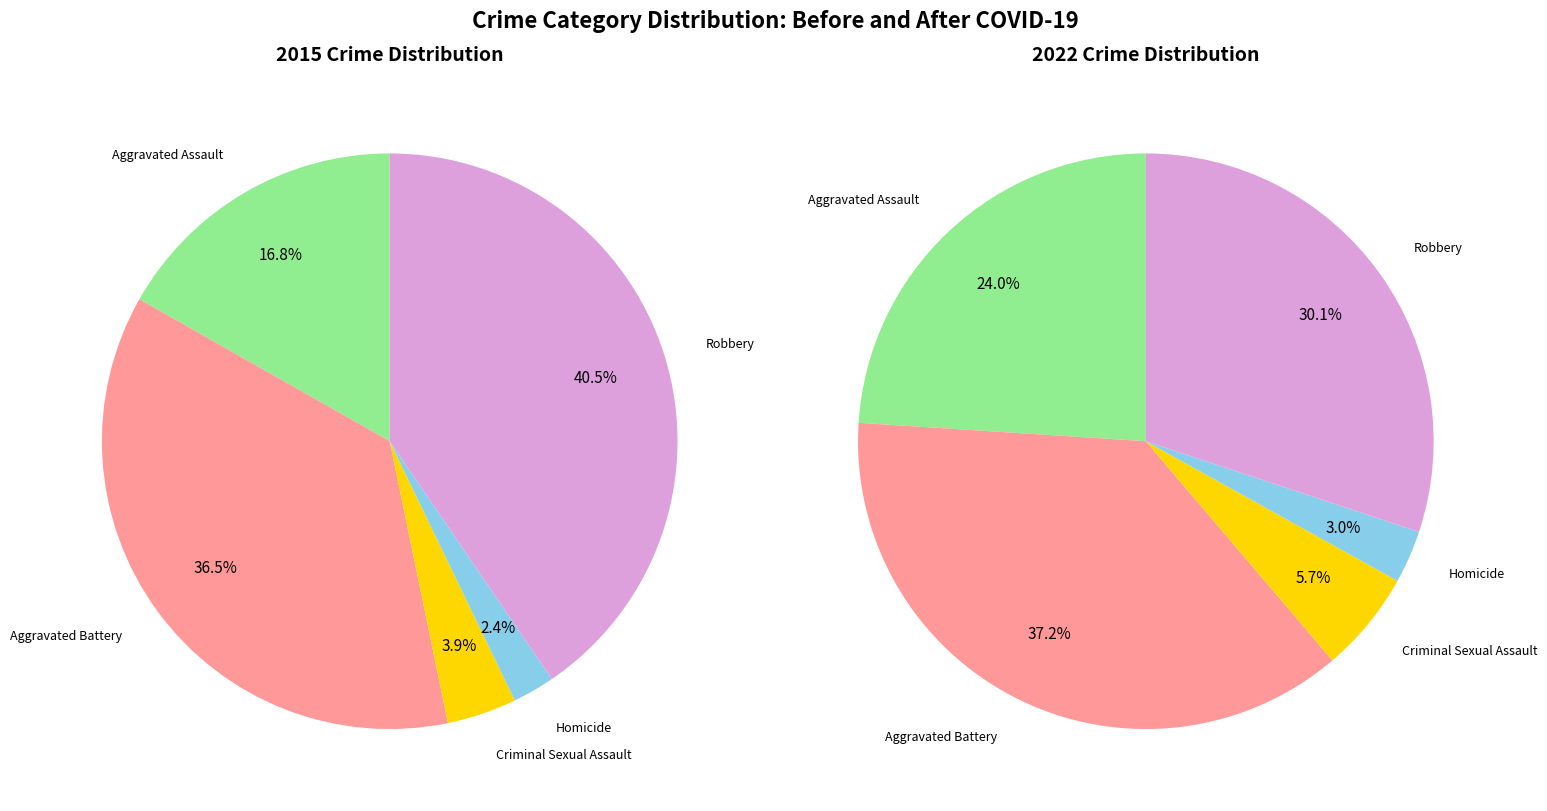

Which category has the biggest portion of the pie?

Robbery